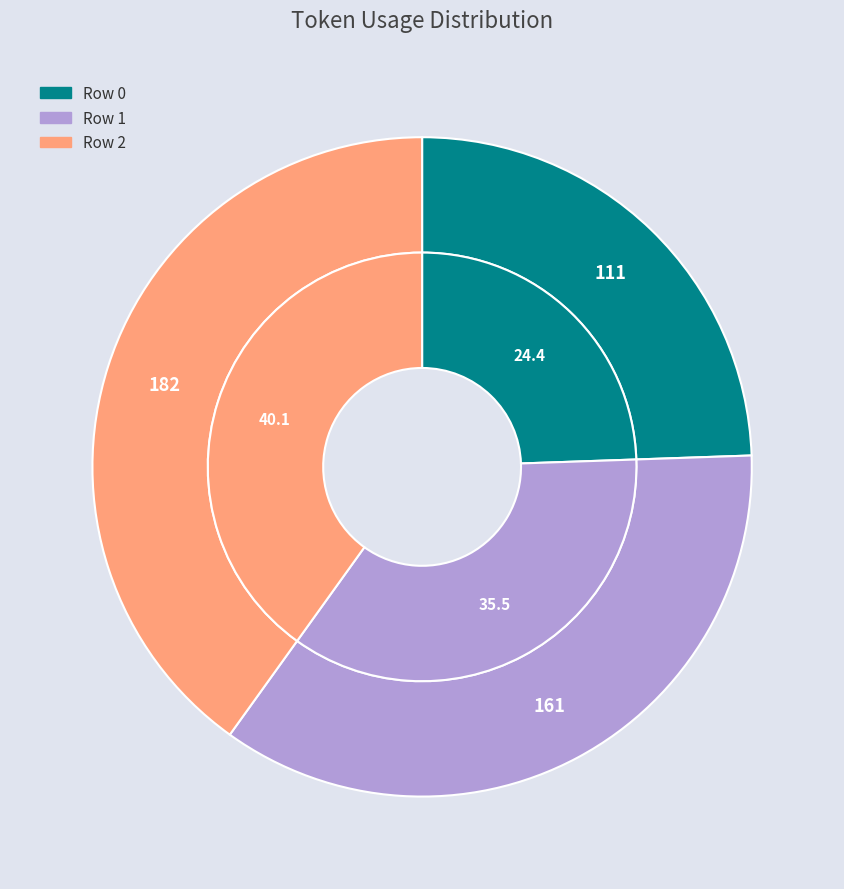

Which slice is the smallest?

Row 0